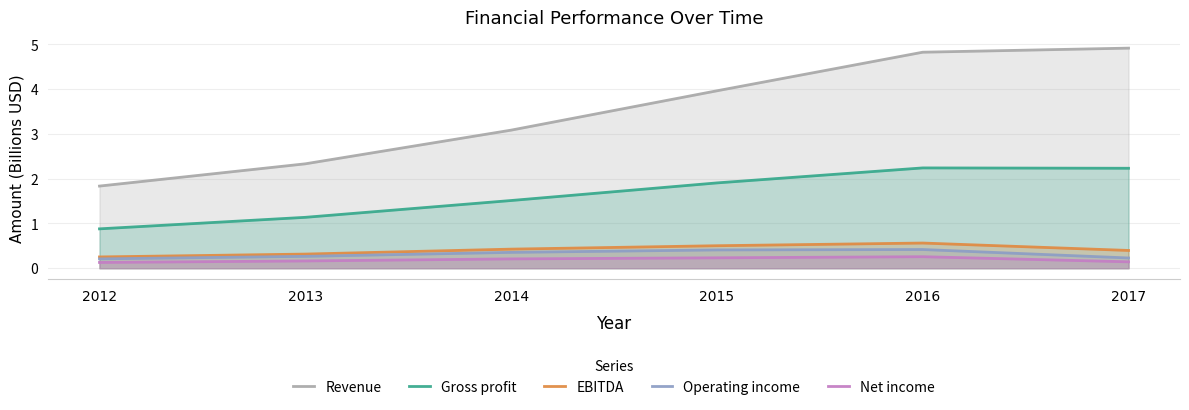

What is the difference between the highest and lowest values at 2014?

2.9